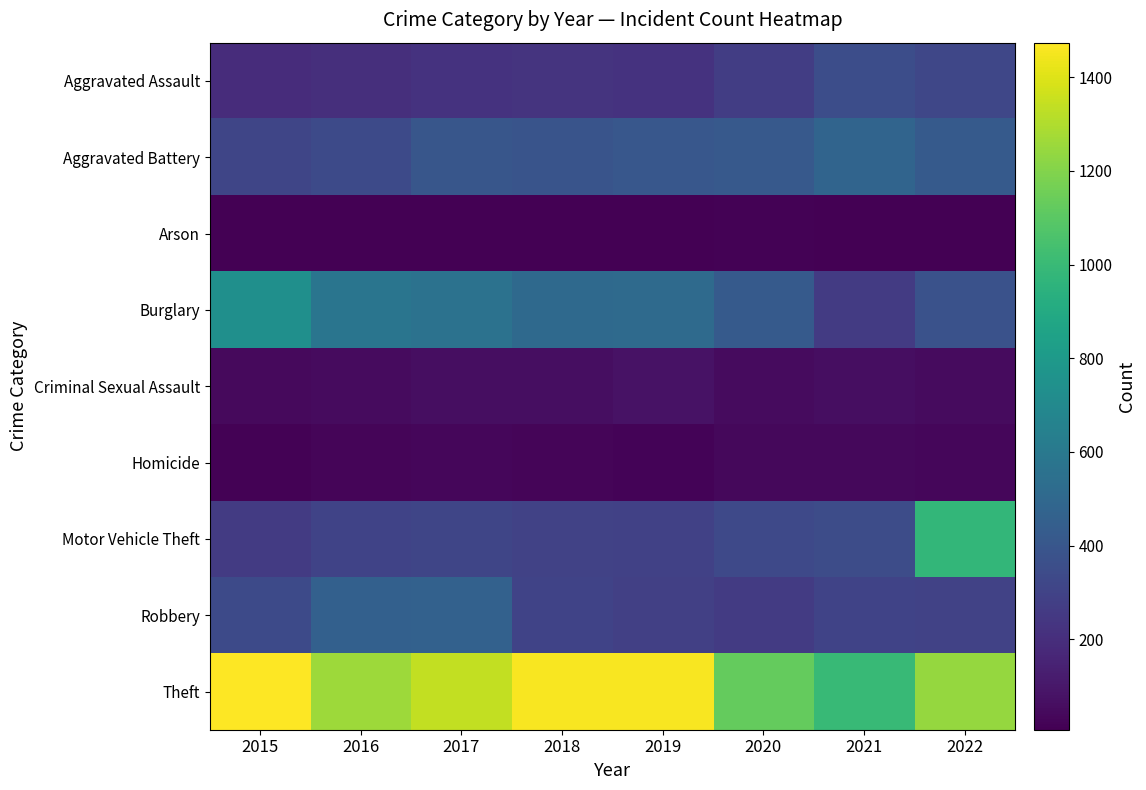

Reading left to right, transcribe all the data shown in this chart.

Aggravated Assault: 2015=194	2016=206	2017=224	2018=225	2019=223	2020=273	2021=352	2022=320
Aggravated Battery: 2015=316	2016=336	2017=400	2018=389	2019=407	2020=416	2021=479	2022=422
Arson: 2015=9	2016=7	2017=10	2018=7	2019=12	2020=17	2021=12	2022=11
Burglary: 2015=738	2016=576	2017=562	2018=506	2019=517	2020=425	2021=261	2022=376
Criminal Sexual Assault: 2015=46	2016=50	2017=61	2018=60	2019=77	2020=48	2021=61	2022=51
Homicide: 2015=15	2016=26	2017=33	2018=25	2019=22	2020=41	2021=38	2022=35
Motor Vehicle Theft: 2015=263	2016=304	2017=312	2018=298	2019=290	2020=333	2021=348	2022=978
Robbery: 2015=337	2016=454	2017=460	2018=301	2019=287	2020=263	2021=300	2022=296
Theft: 2015=1474	2016=1259	2017=1339	2018=1461	2019=1459	2020=1125	2021=998	2022=1243